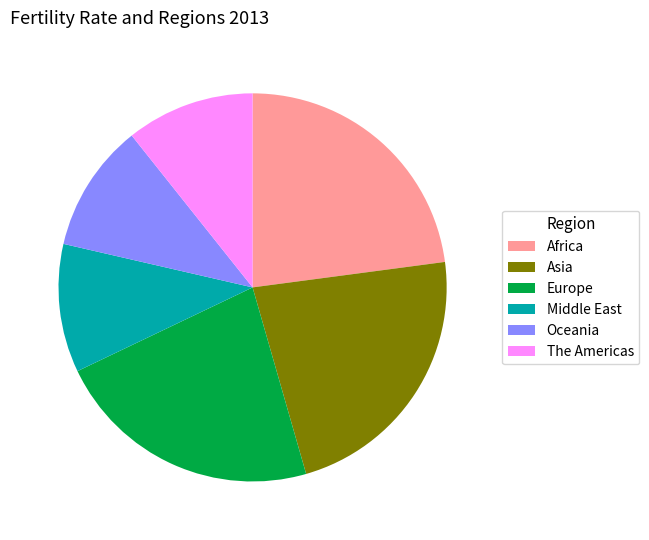

Does Europe account for over 50% of the chart?

No